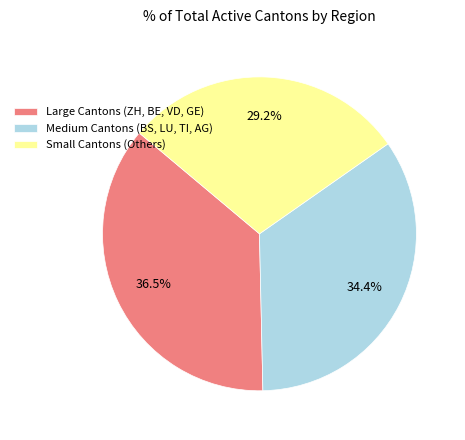

How many slices are in this pie chart?

3